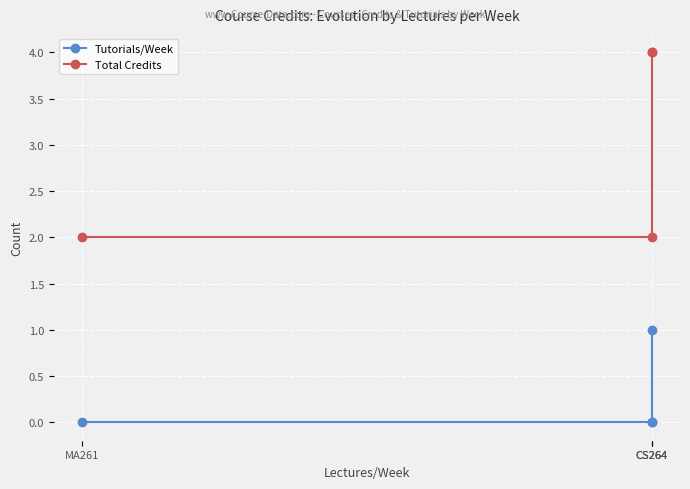

What is the label of the 3rd point from the right?

CS264